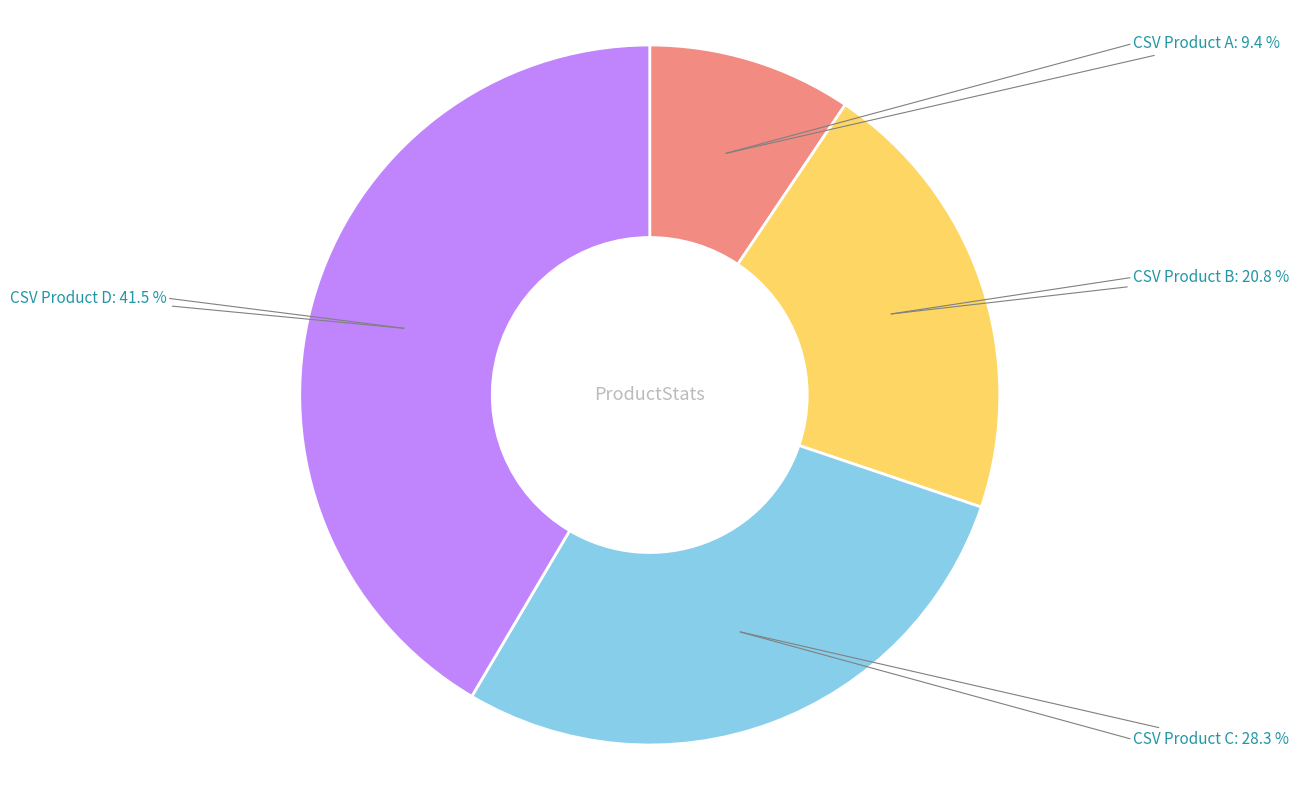

To the nearest percent, what is the average slice percentage?

25%